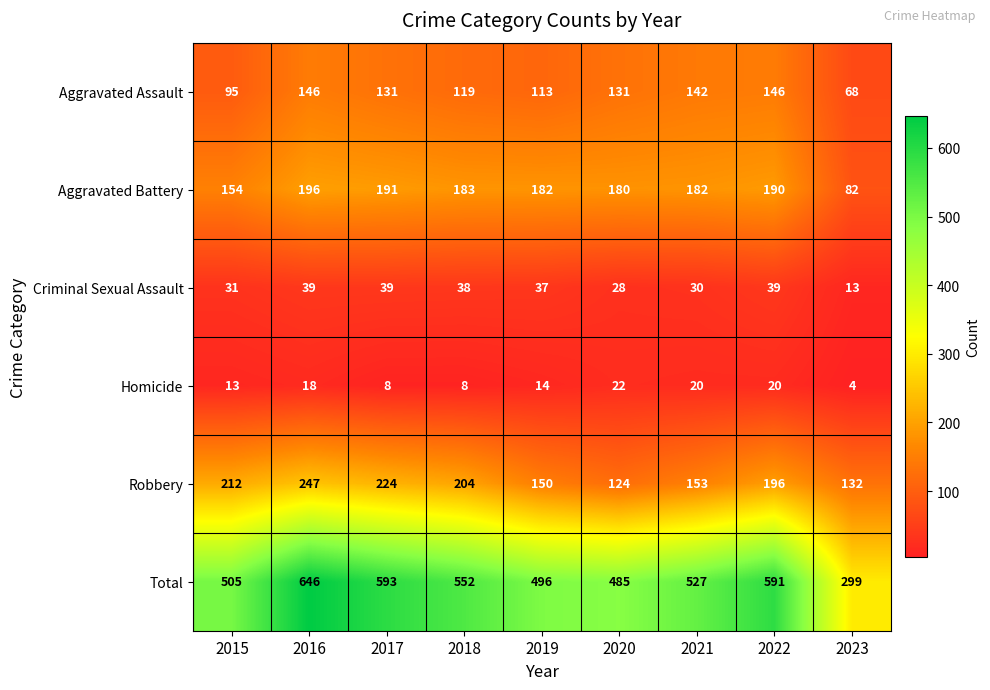

True or false: Aggravated Assault has a value of 131 at 2017.

True